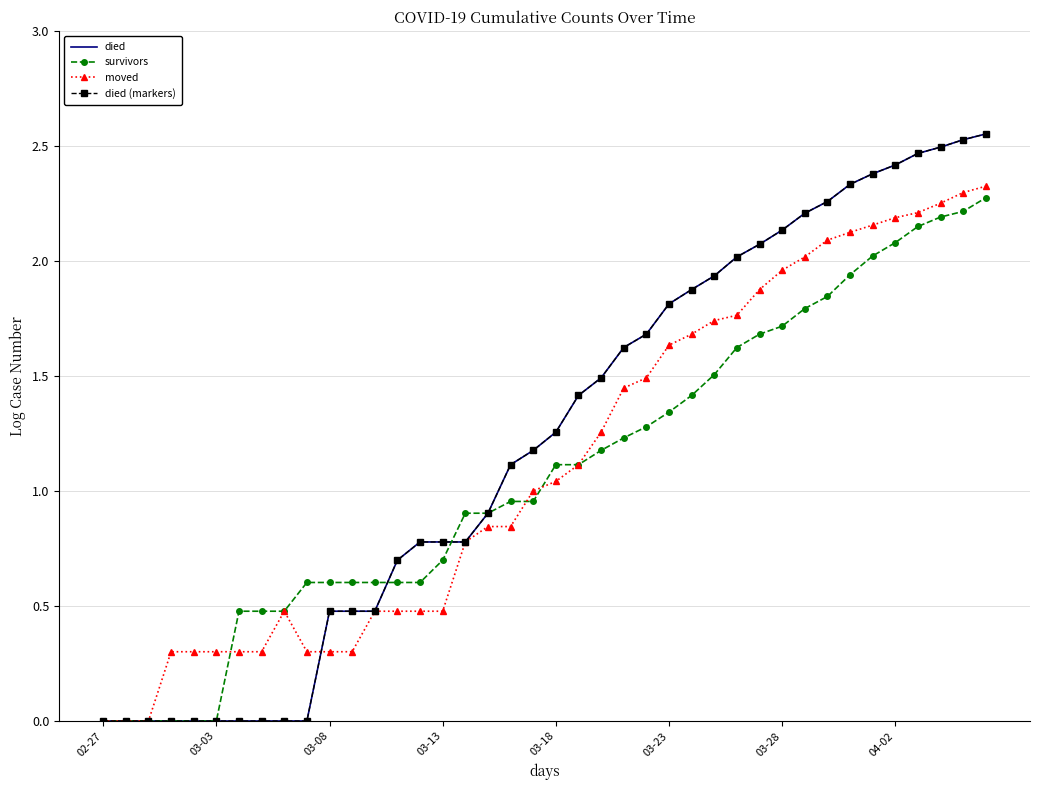

How many intersections are there between died and survivors?

2